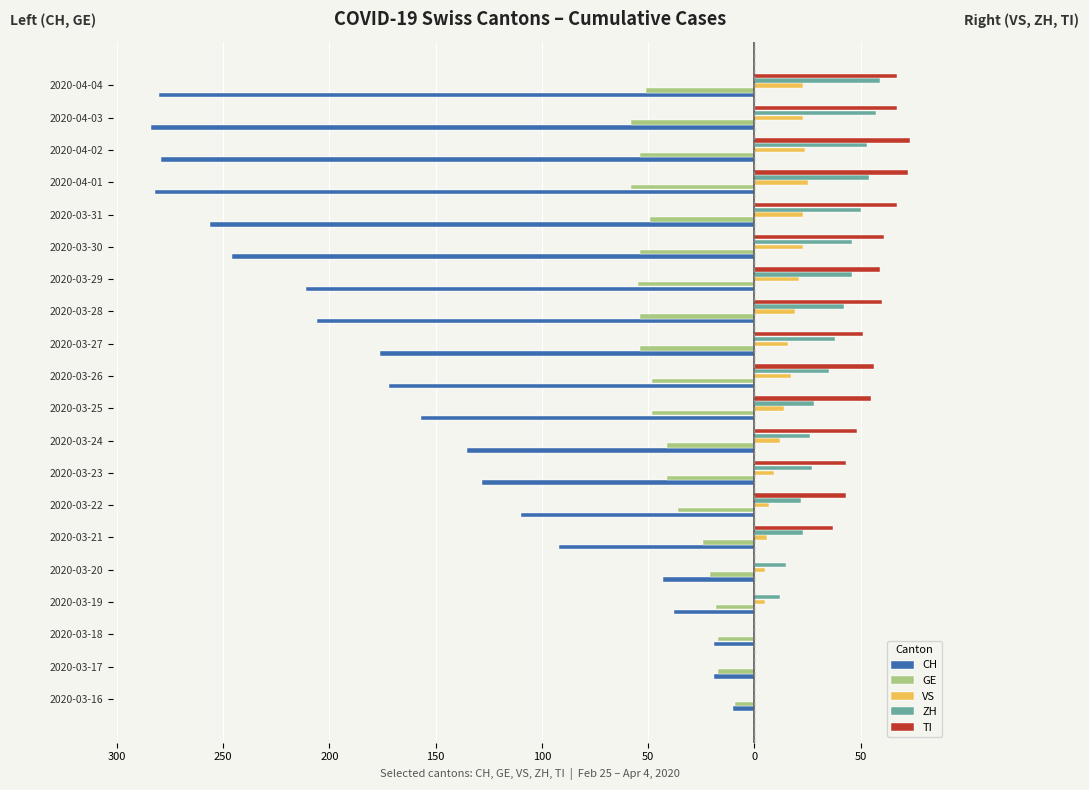

What are all the series names shown in the legend?

CH, GE, VS, ZH, TI